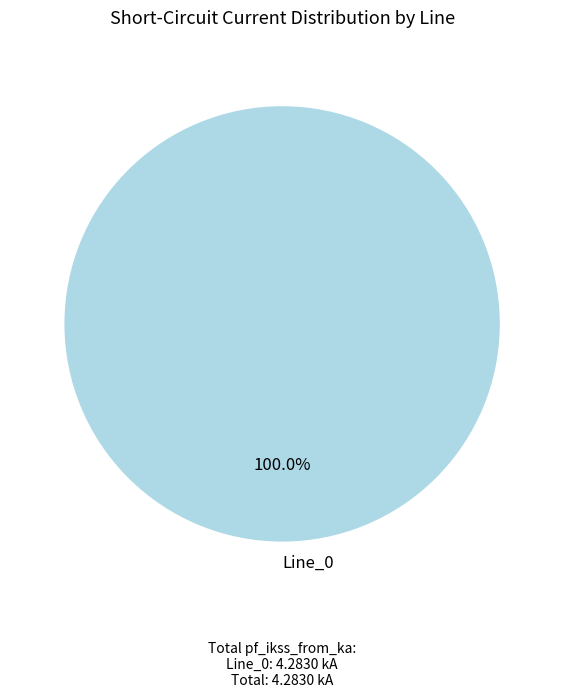

How many segments does this pie chart have?

1